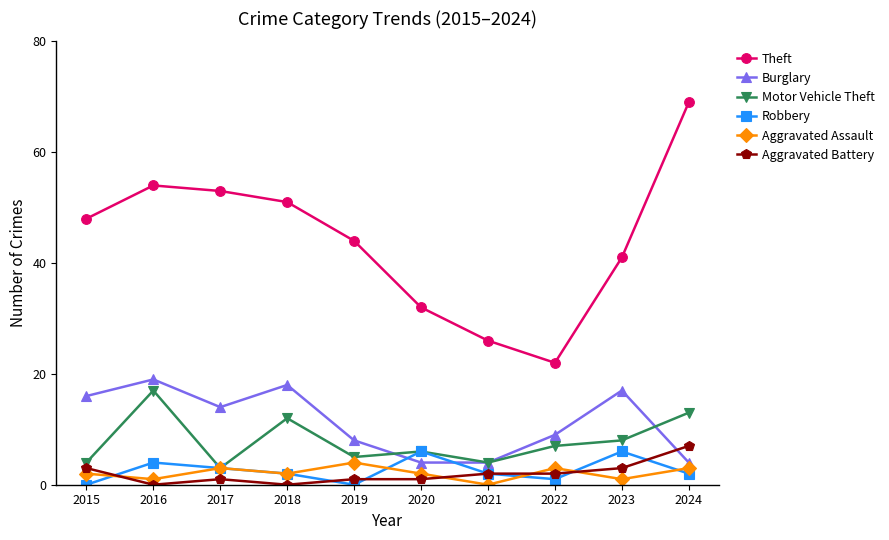

At how many categories does at least one series exceed 25?

9